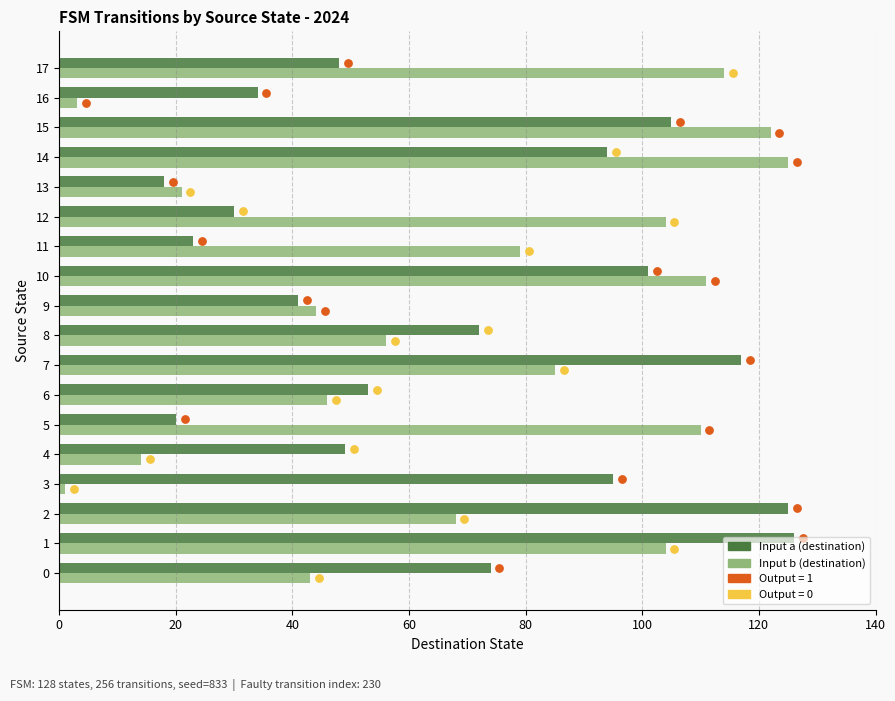

What is the total value across all series at 4?

63